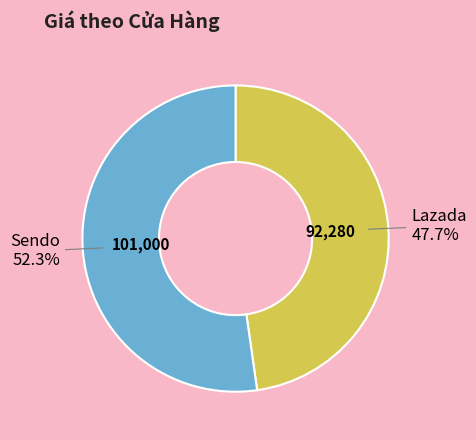

Does any single category account for the majority?

Yes